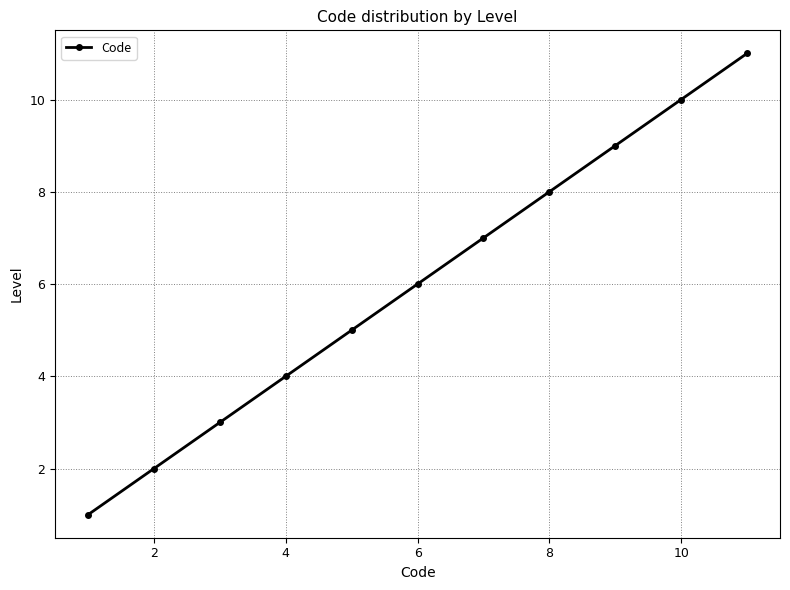

Count the number of categories in the chart.

11